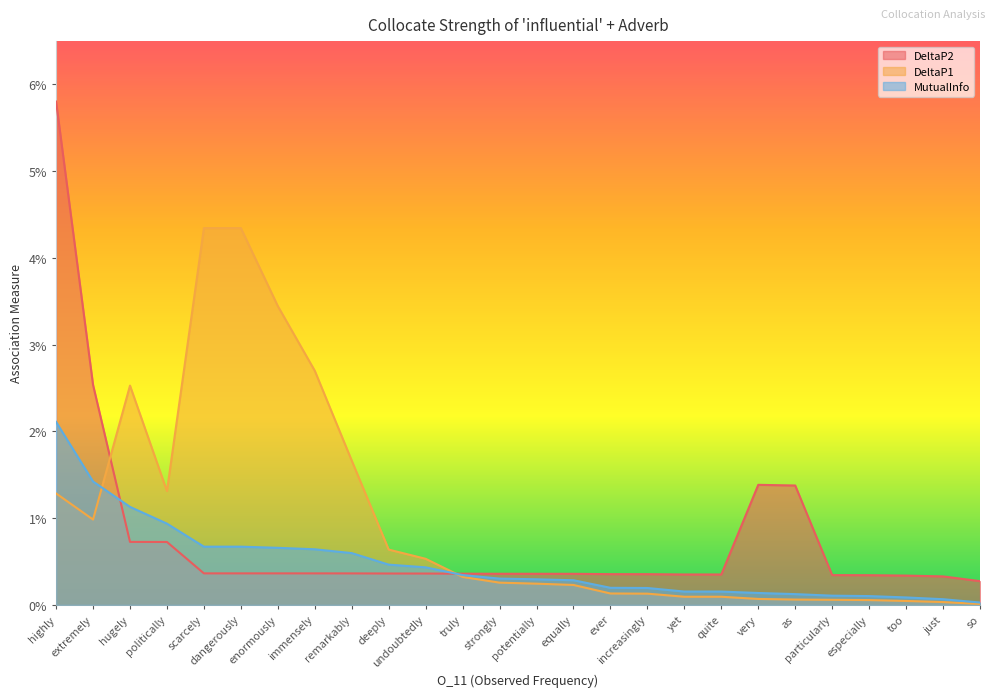

What is the greatest value displayed?

0.1